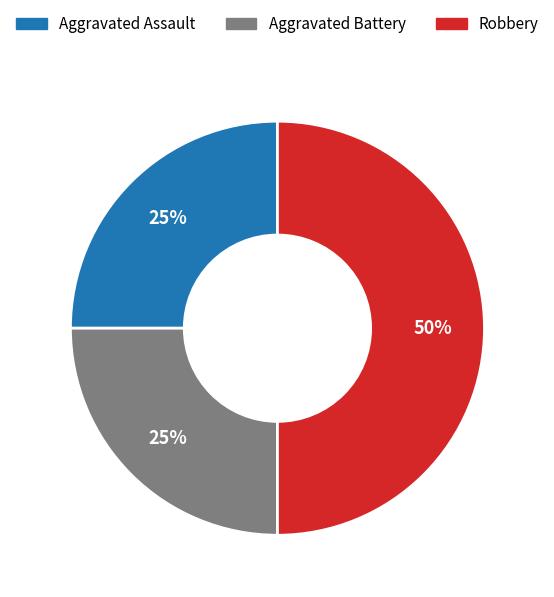

To the nearest percent, what is the combined percentage of Aggravated Battery and Robbery?

75%